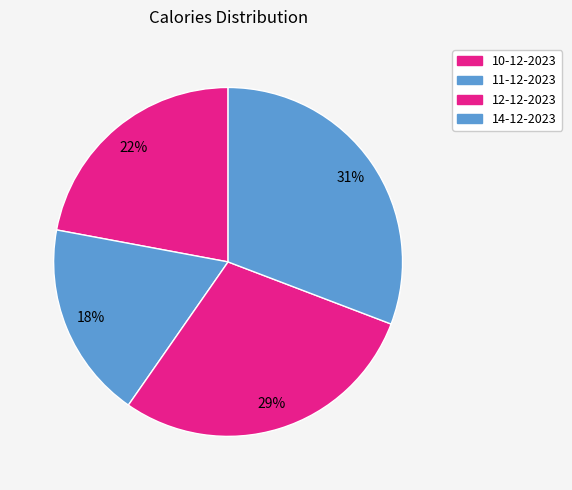

How many segments does this pie chart have?

4